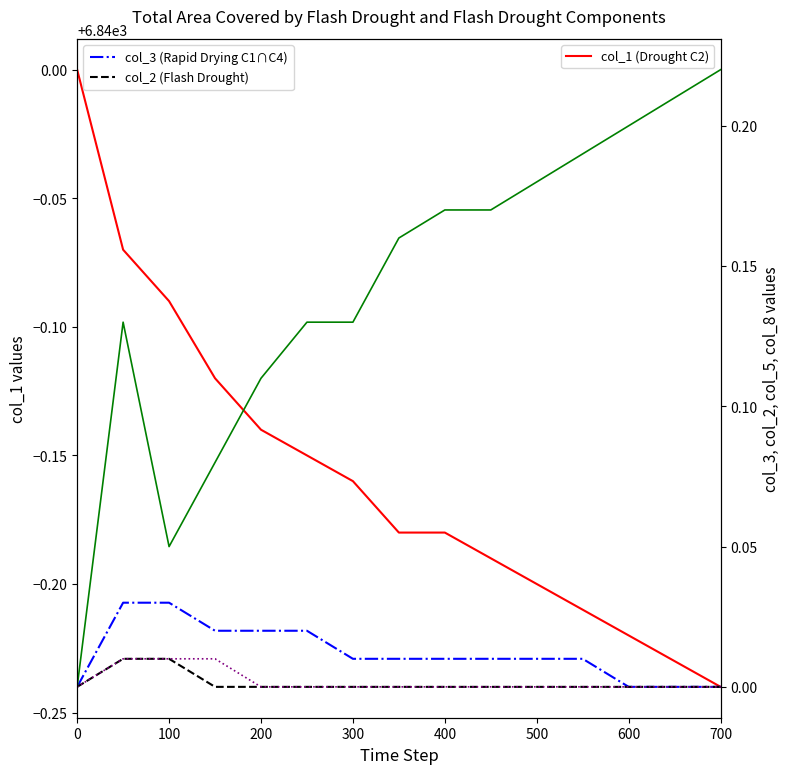

What is the value of the col_1 (Drought C2) point at the 4th from the left?

6839.9